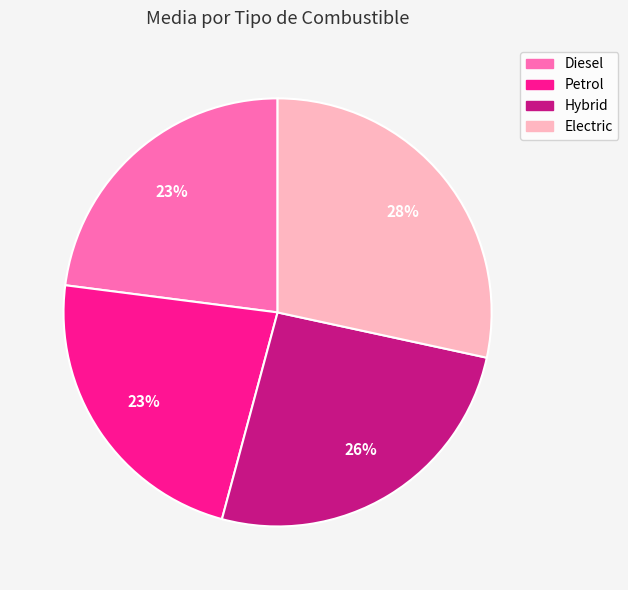

To the nearest percent, what percentage of the pie is Diesel?

23%